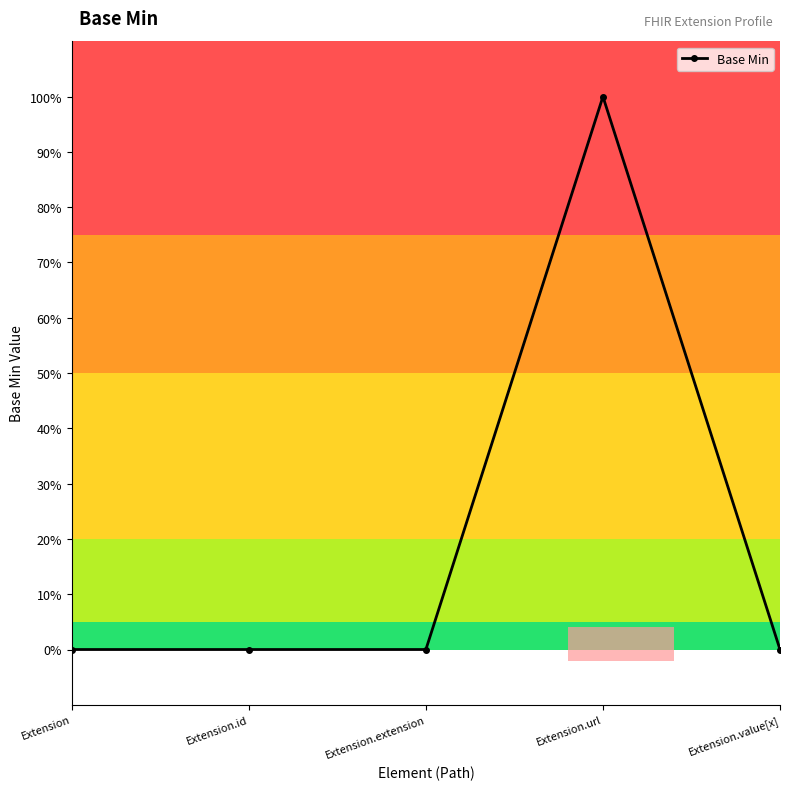

Does the chart have visible grid lines?

No